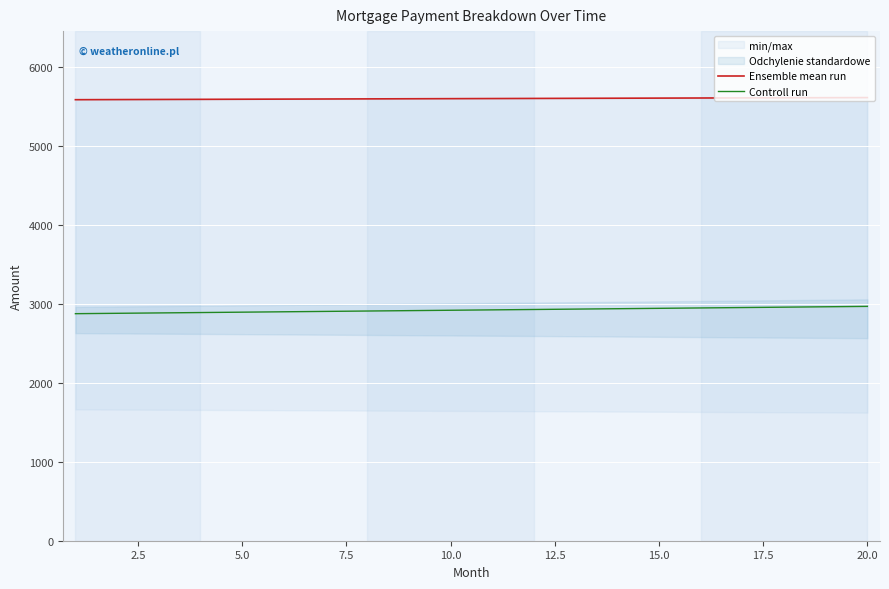

Reading left to right, what are all the values shown in this chart?

Ensemble mean run: 5591.2	5592.7	5594.2	5595.7	5597.2	5598.6	5600.1	5601.5	5603.0	5604.4	5605.8	5607.2	5608.6	5610.0	5611.4	5612.7	5614.1	5615.4	5616.7	5618.1
Controll run: 2878.4	2883.1	2888.0	2892.8	2897.6	2902.4	2907.3	2912.1	2917.0	2921.8	2926.7	2931.6	2936.5	2941.3	2946.2	2951.2	2956.1	2961.0	2965.9	2970.9